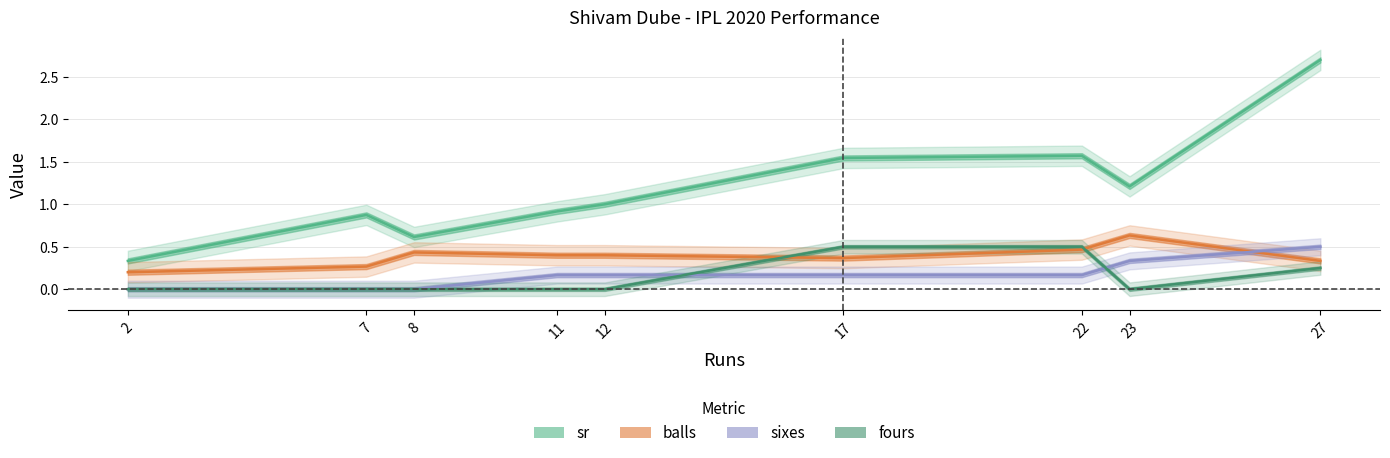

What is the maximum value shown in the chart?

2.7